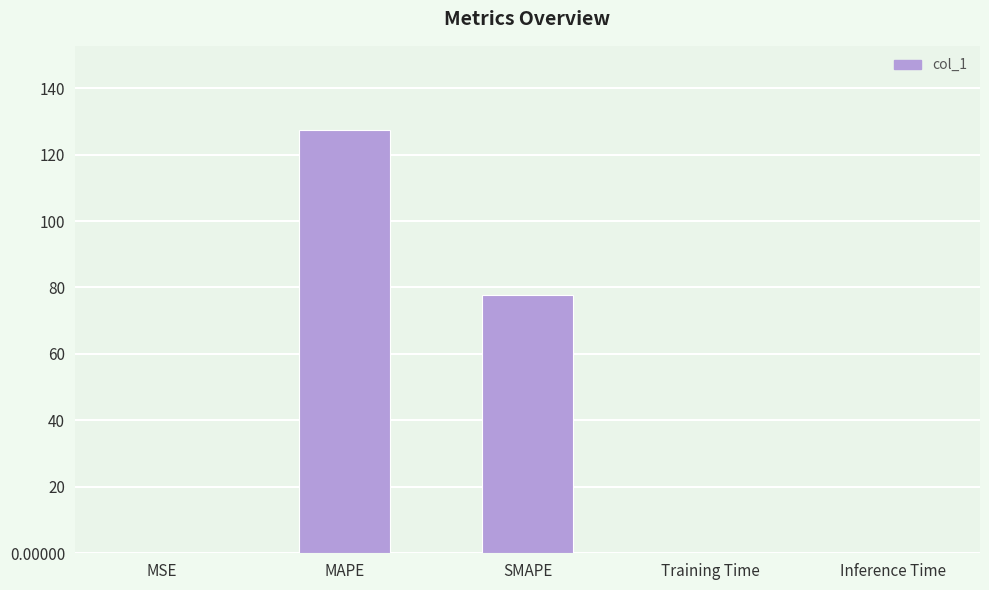

What is the change in value from MAPE to SMAPE?

-49.5